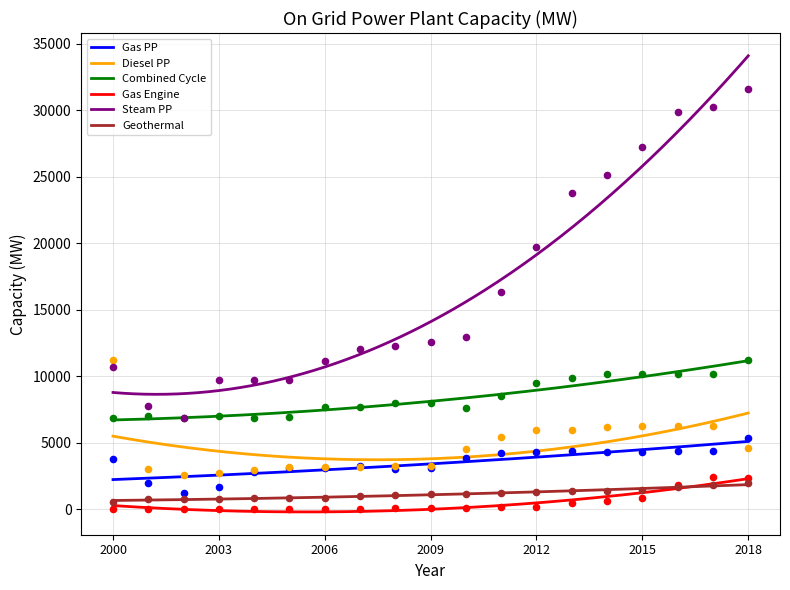

What are all the series names shown in the legend?

Gas PP, Diesel PP, Combined Cycle, Gas Engine, Steam PP, Geothermal